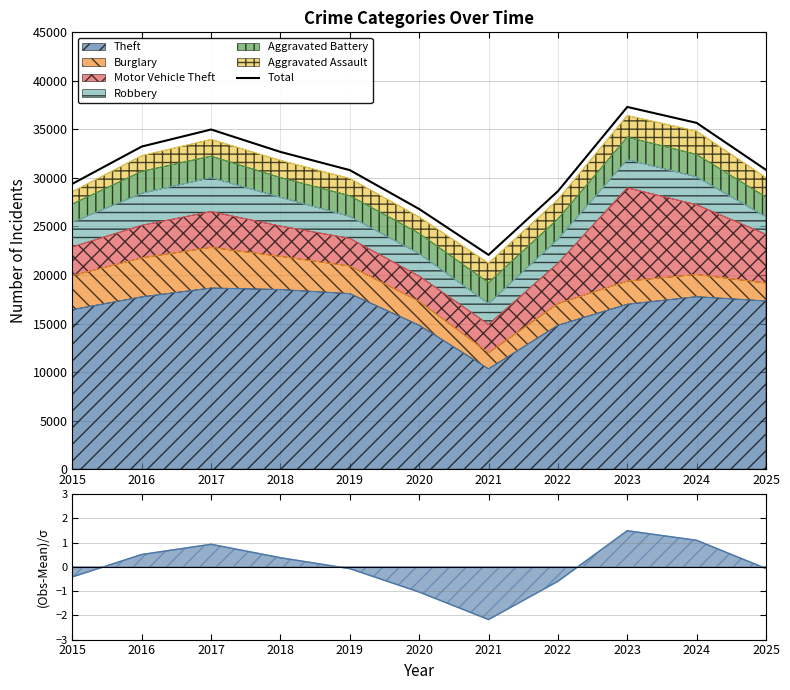

Approximately how many times larger is the value at 2021 compared to 2025?

0.7